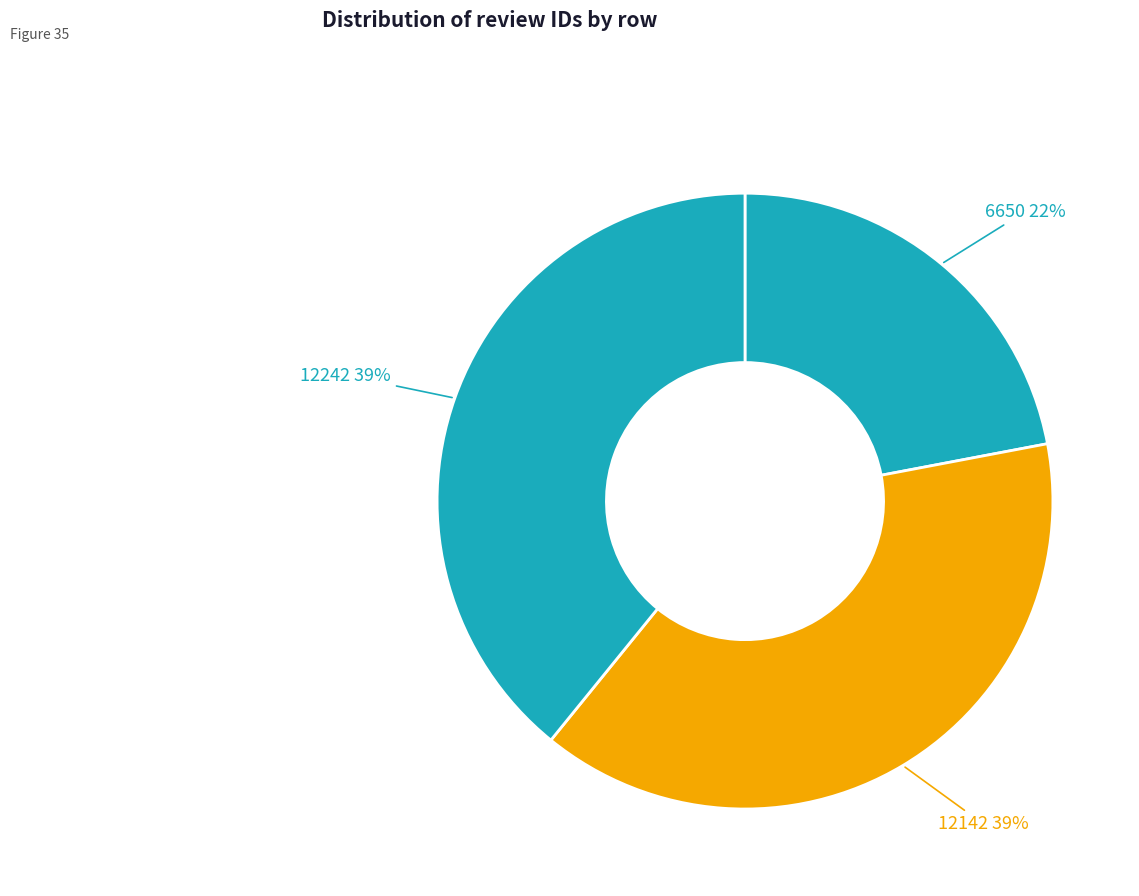

Approximately how many times larger is the value at 12142 compared to 12242?

1.0